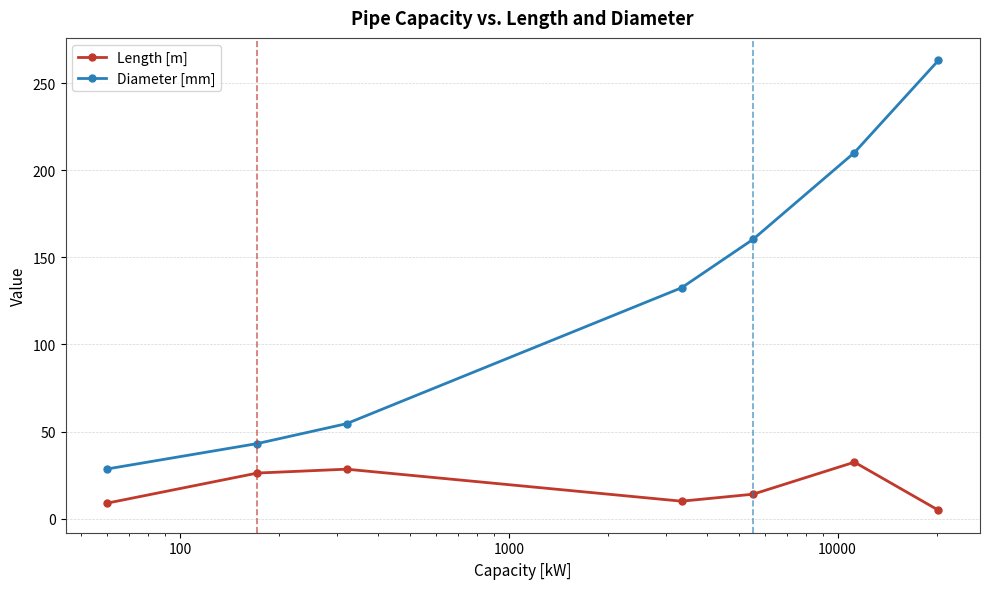

What is the sum of all Diameter [mm] values?

892.0